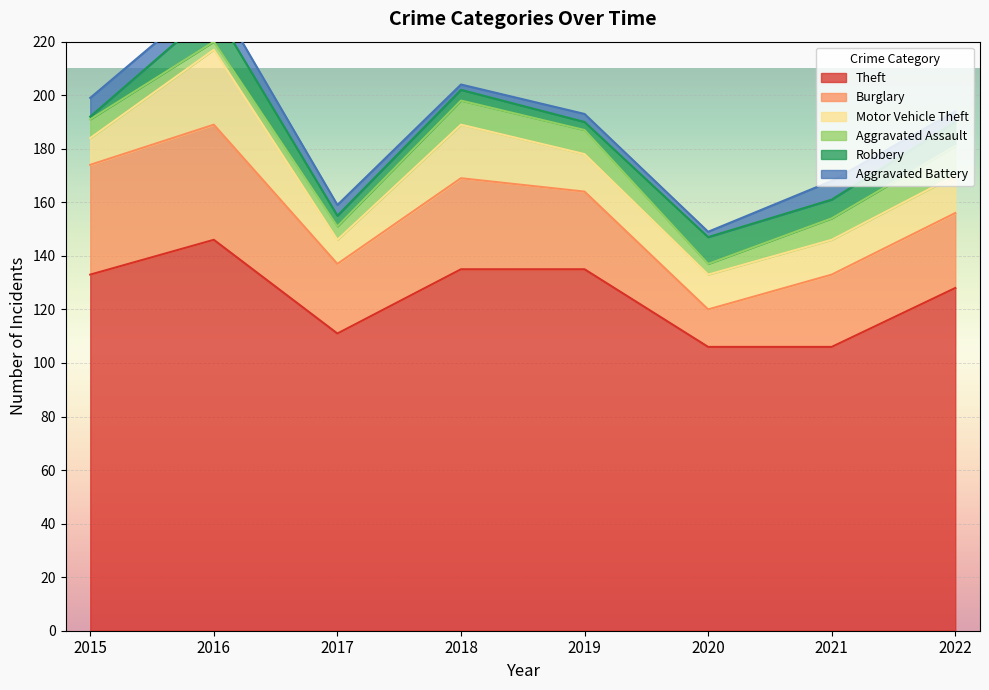

Reading left to right, extract all data points from this chart.

Theft: 2015=133	2016=146	2017=111	2018=135	2019=135	2020=106	2021=106	2022=128
Burglary: 2015=41	2016=43	2017=26	2018=34	2019=29	2020=14	2021=27	2022=28
Motor Vehicle Theft: 2015=10	2016=28	2017=9	2018=20	2019=14	2020=13	2021=13	2022=14
Aggravated Assault: 2015=7	2016=3	2017=5	2018=9	2019=9	2020=4	2021=8	2022=11
Robbery: 2015=1	2016=12	2017=4	2018=4	2019=3	2020=10	2021=7	2022=9
Aggravated Battery: 2015=7	2016=6	2017=4	2018=2	2019=3	2020=2	2021=7	2022=4